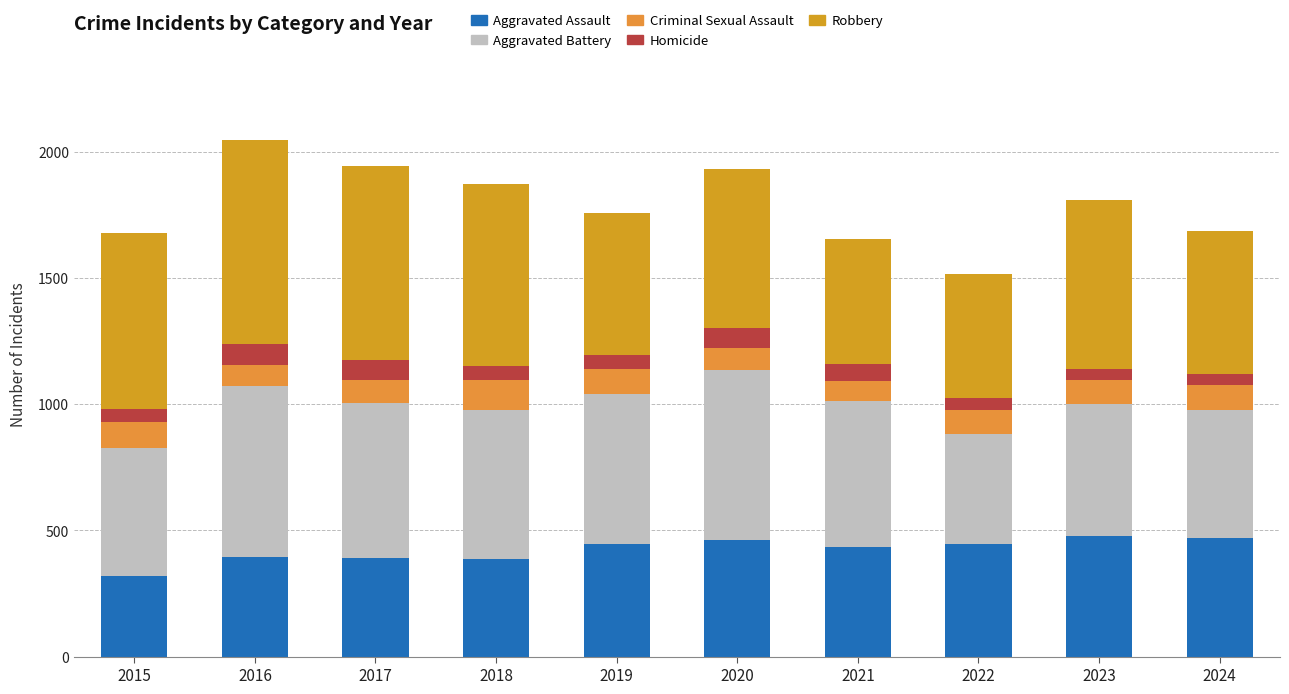

Is it true that Criminal Sexual Assault equals 131 at 2022?

False